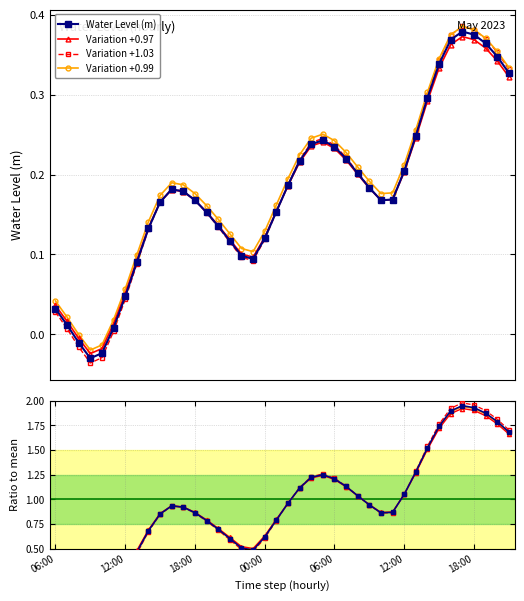

True or false: Variation +1.03 has more than 2 interior local peaks.

True